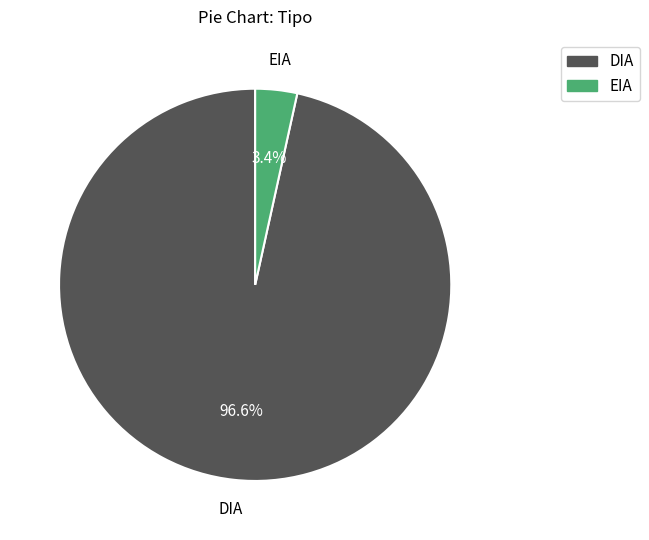

Which has a higher value, EIA or DIA?

DIA